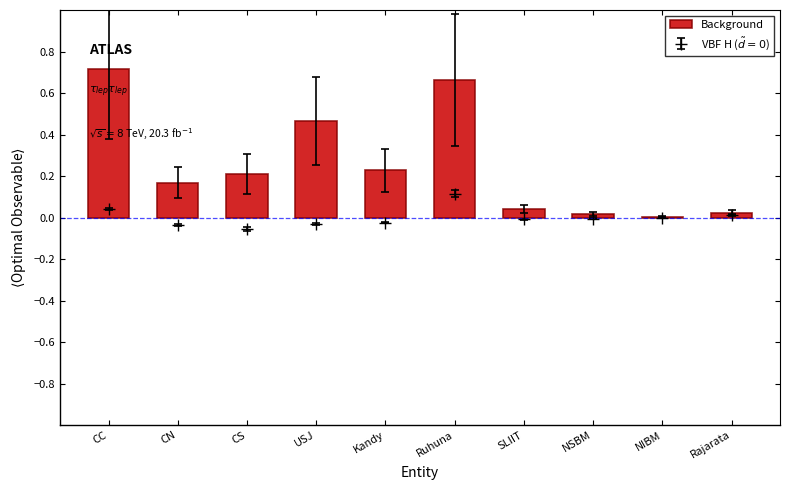

List the labels in order of value, smallest first.

NIBM, NSBM, Rajarata, SLIIT, CN, CS, Kandy, USJ, Ruhuna, CC